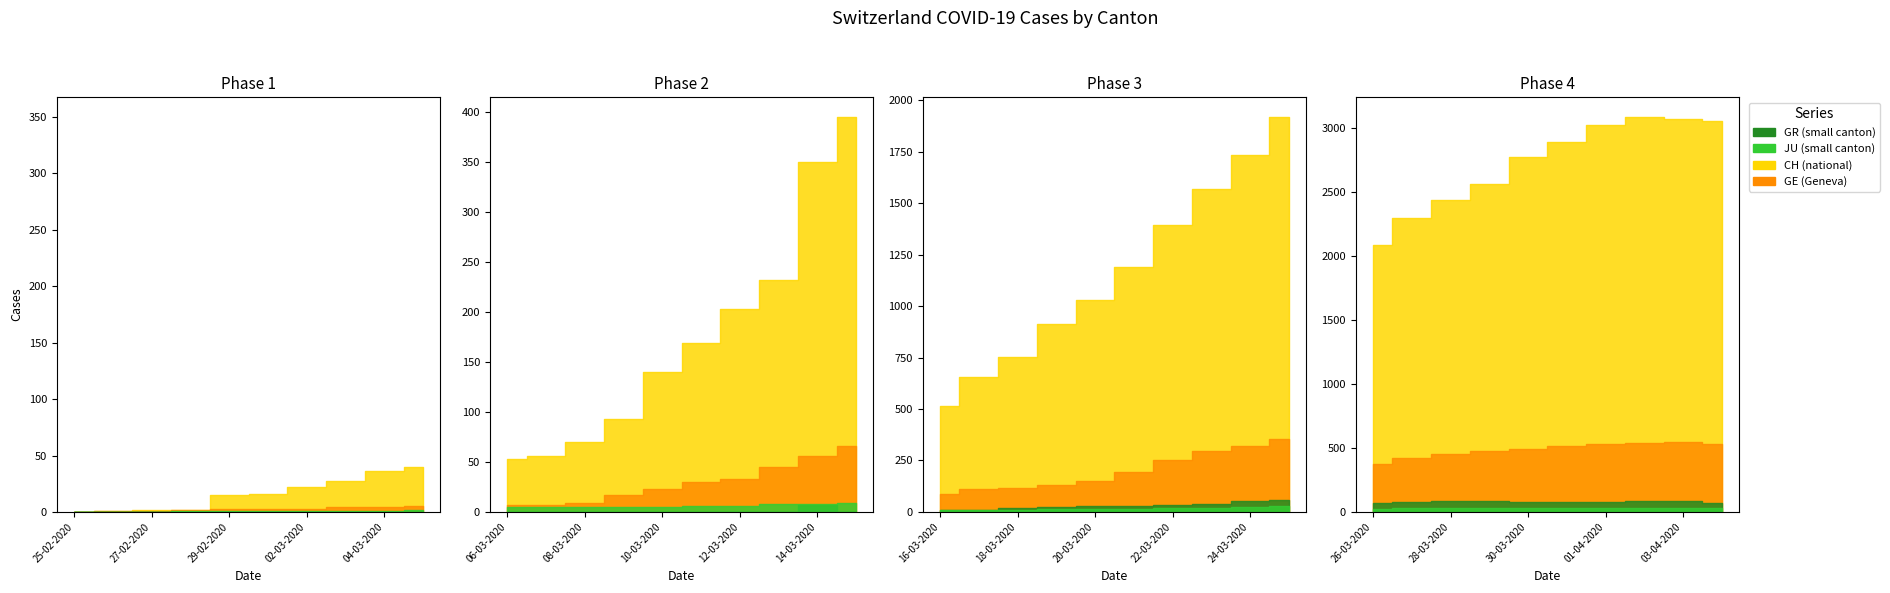

What position from the right is 2020-03-20?

16